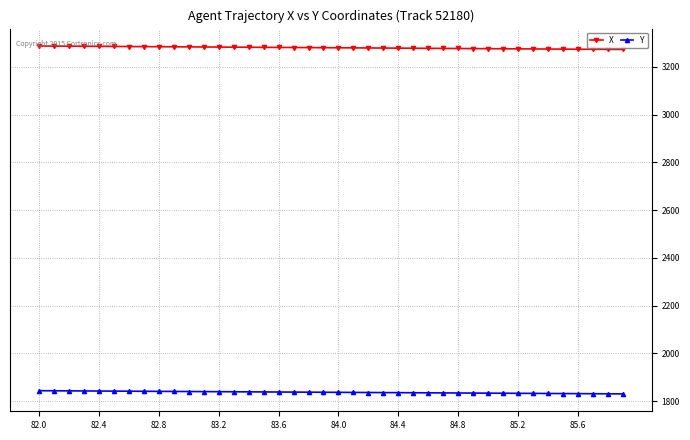

What is the difference between the second highest and minimum values in the X series?

14.2